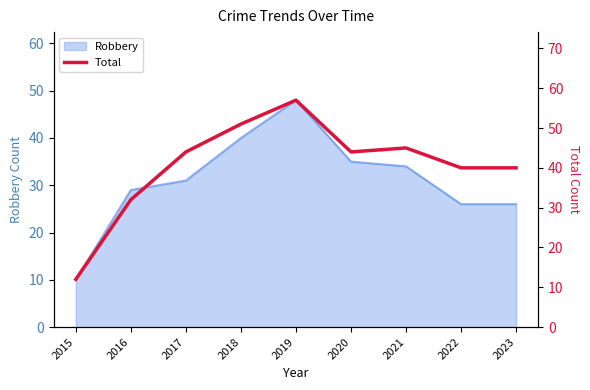

Which category has the highest value in the Robbery series?

2019